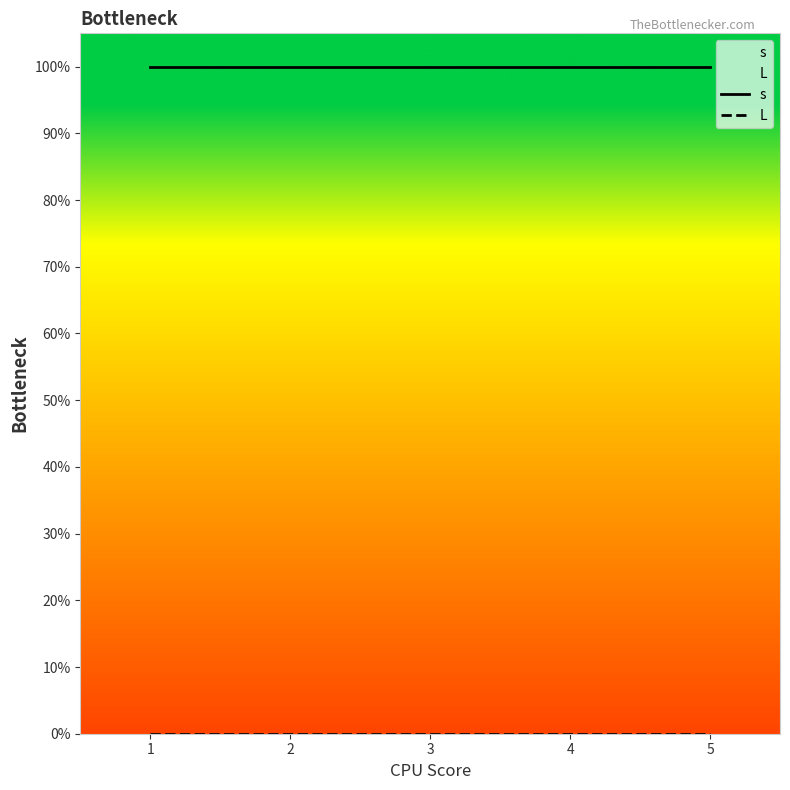

Which series has the largest range (max minus min)?

s